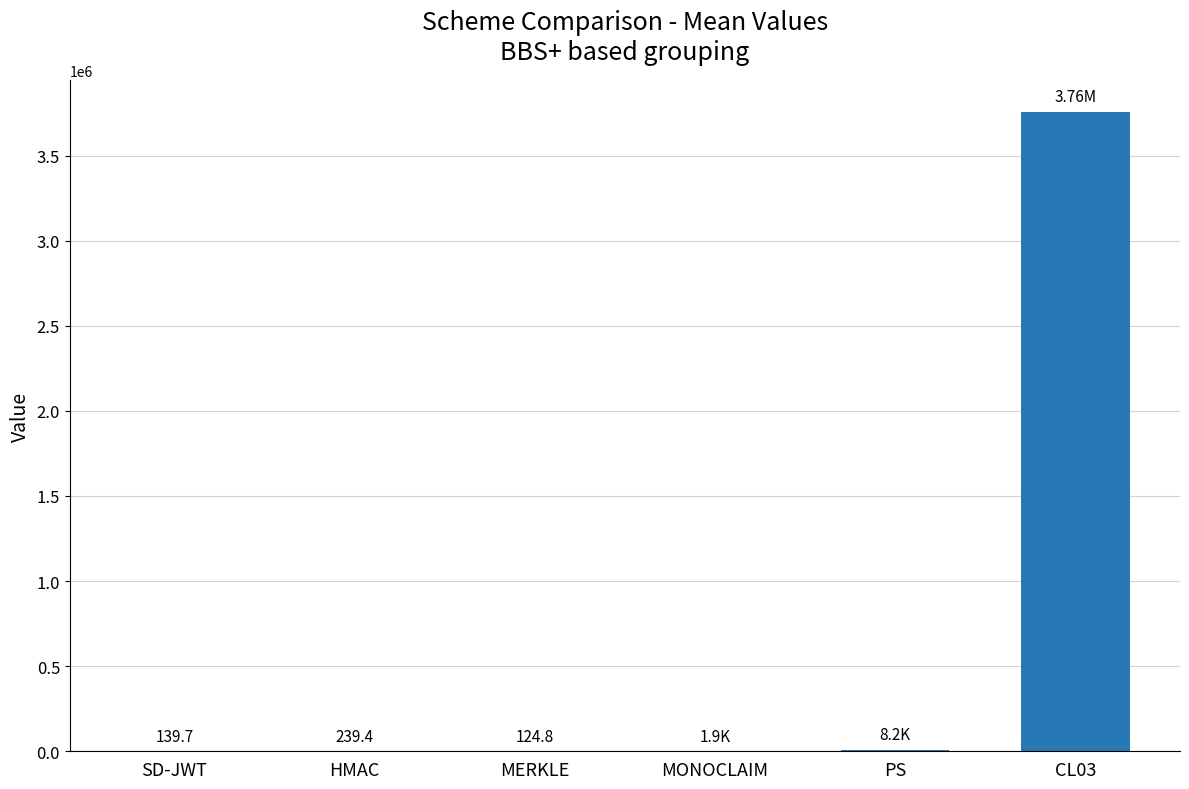

At which label is the value closest to 1878758?

PS